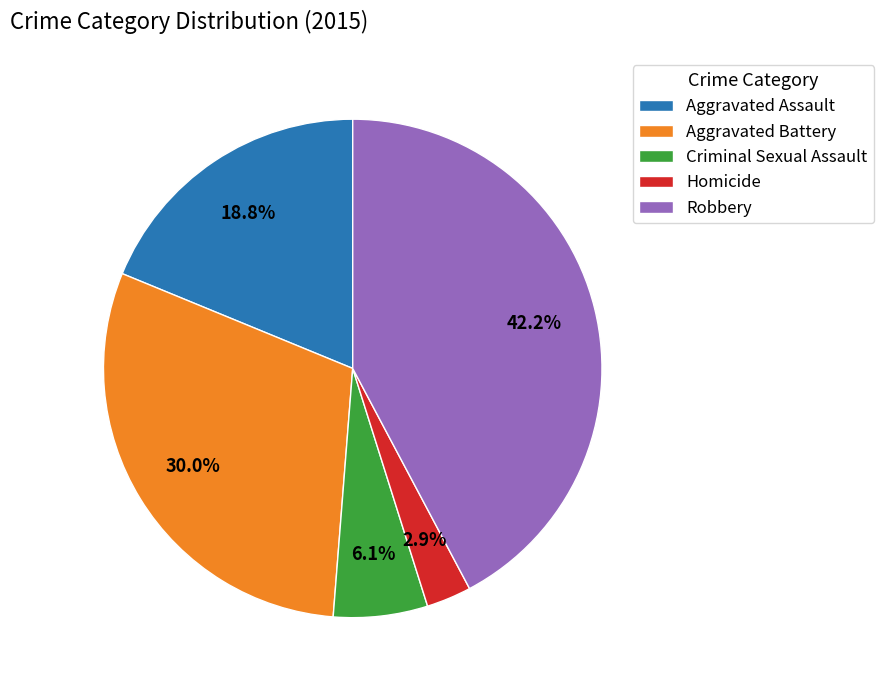

How many slices are in this pie chart?

5